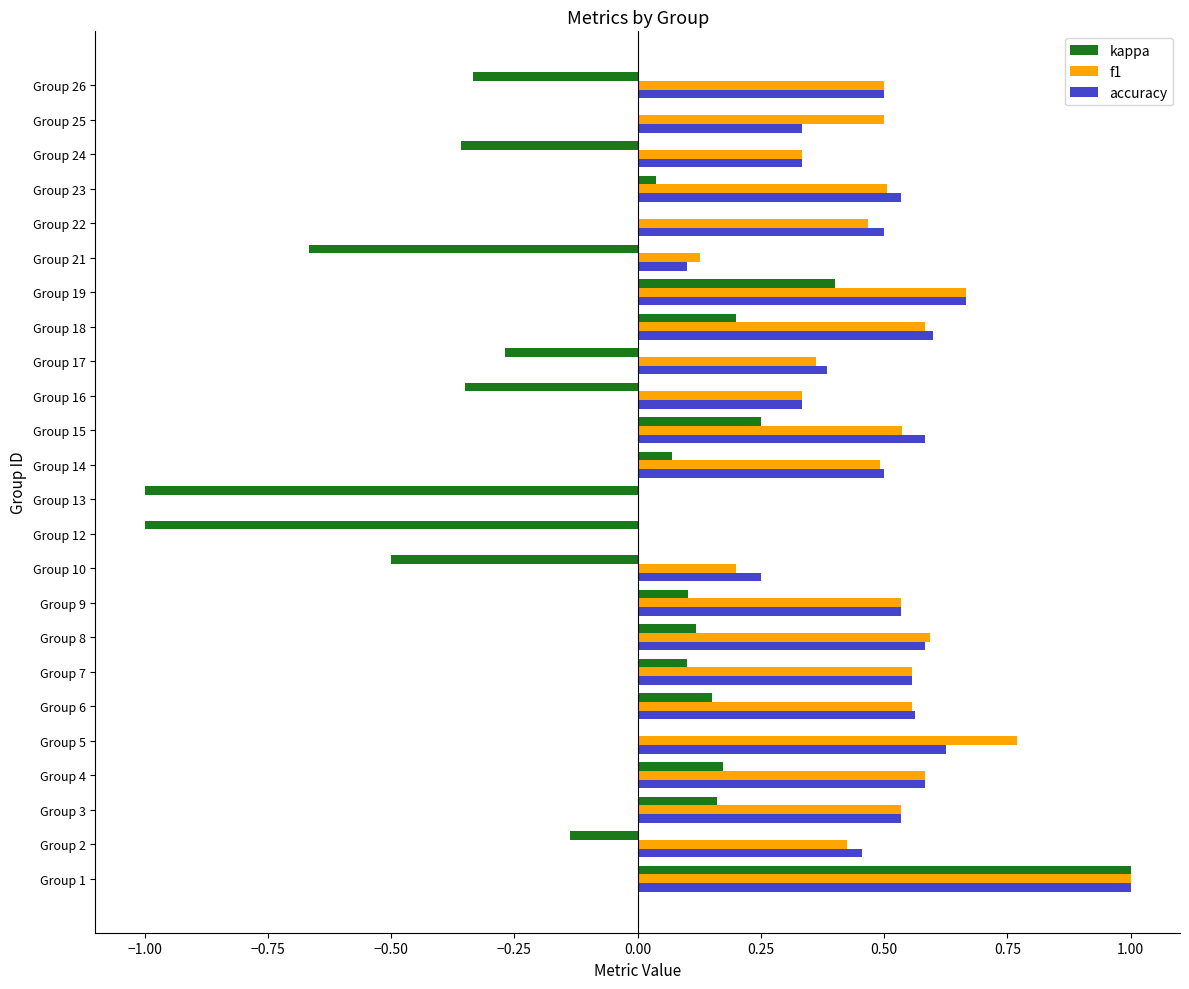

What is the sum of all accuracy values?

11.0